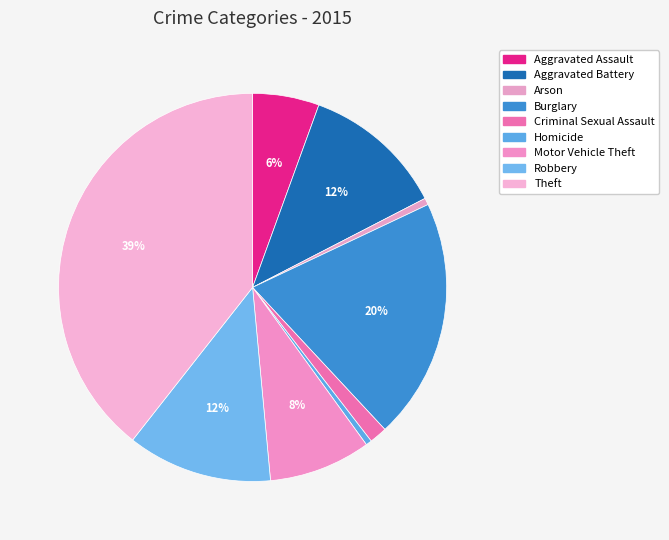

Combined, do Motor Vehicle Theft and Robbery account for over 50%?

No